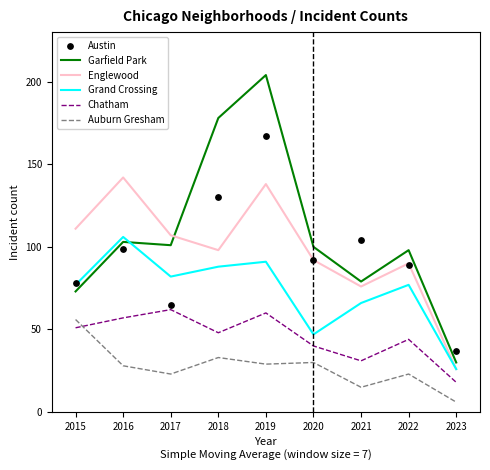

Is the value of Auburn Gresham at 2015 greater than the value of Chatham at 2017?

No